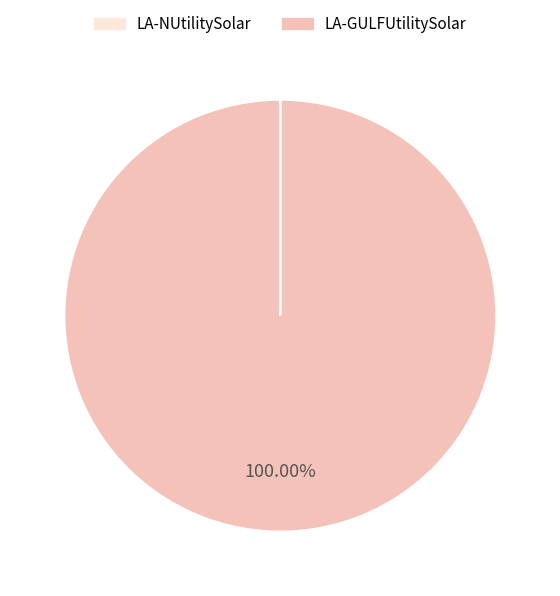

To the nearest percent, what is the difference between the LA-GULFUtilitySolar and LA-NUtilitySolar slice percentages?

100%